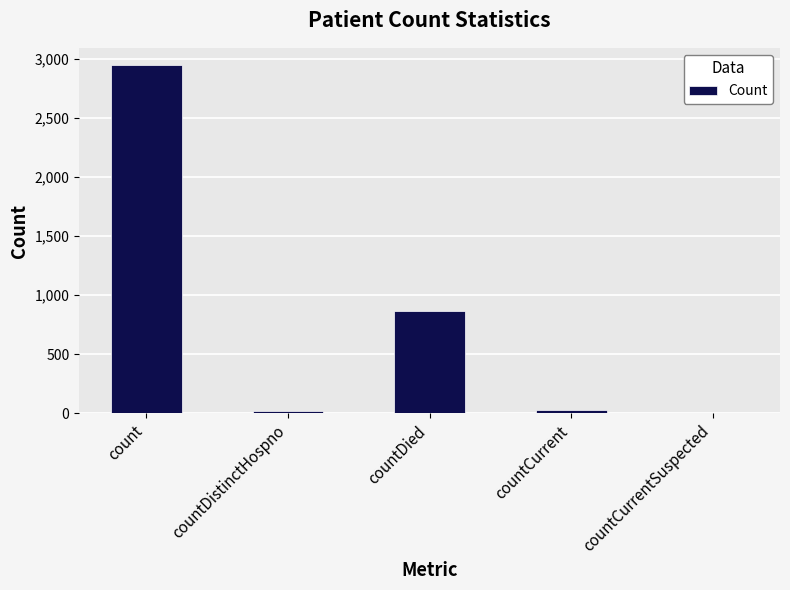

What is the sum of the values at countDistinctHospno and countDied?

885